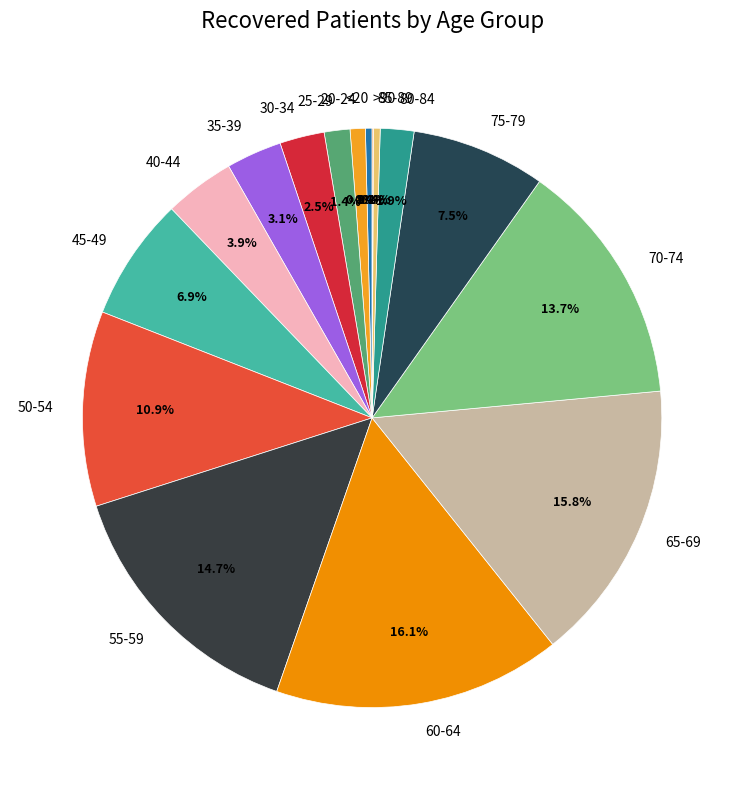

Is the sum of 70-74 and 50-54 greater than half?

No